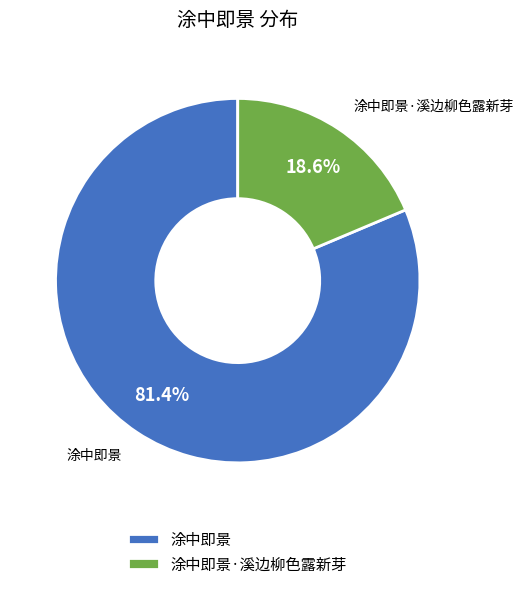

How many slices are in this pie chart?

2